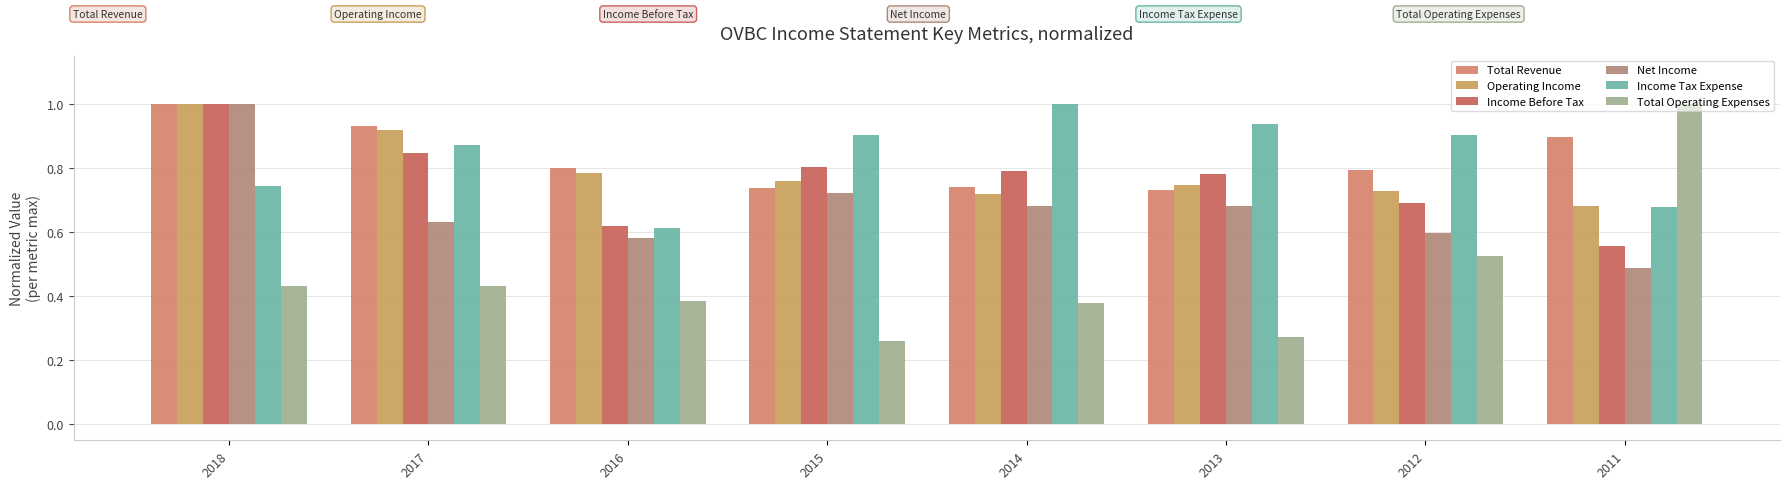

Rank the series by their maximum value, from lowest to highest.

Total Revenue, Operating Income, Income Before Tax, Net Income, Income Tax Expense, Total Operating Expenses